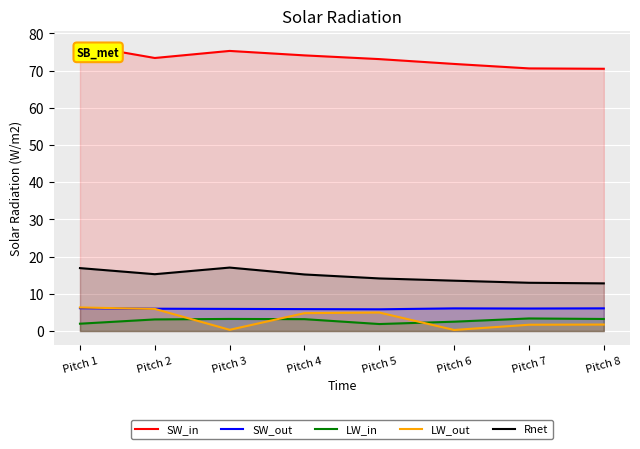

What is the average value of the LW_out series?

3.3